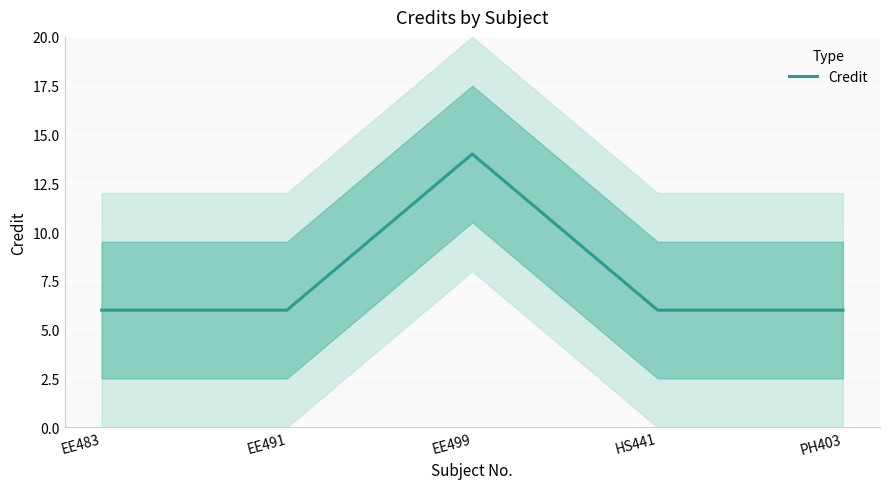

How many lines are shown in the chart?

1